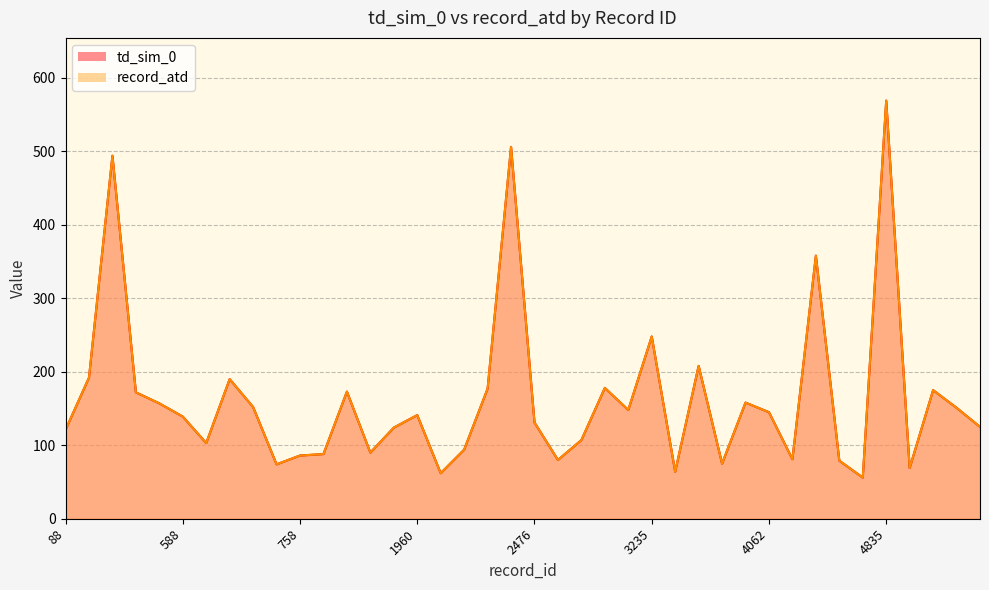

What are all the series names shown in the legend?

td_sim_0, record_atd